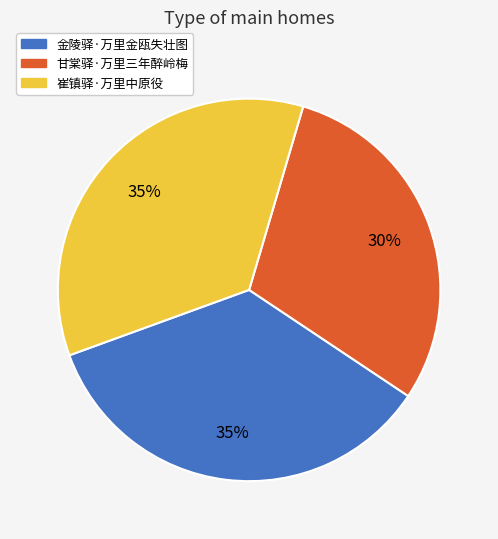

True or false: 崔镇驿·万里中原役 accounts for 50% of the total.

False